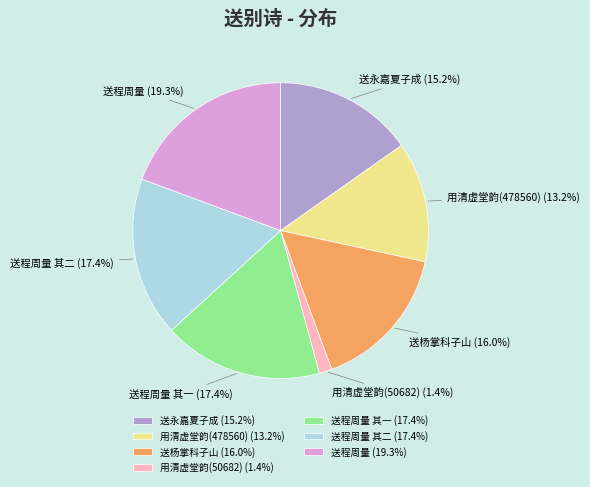

Is there any slice that represents more than half of the pie?

No